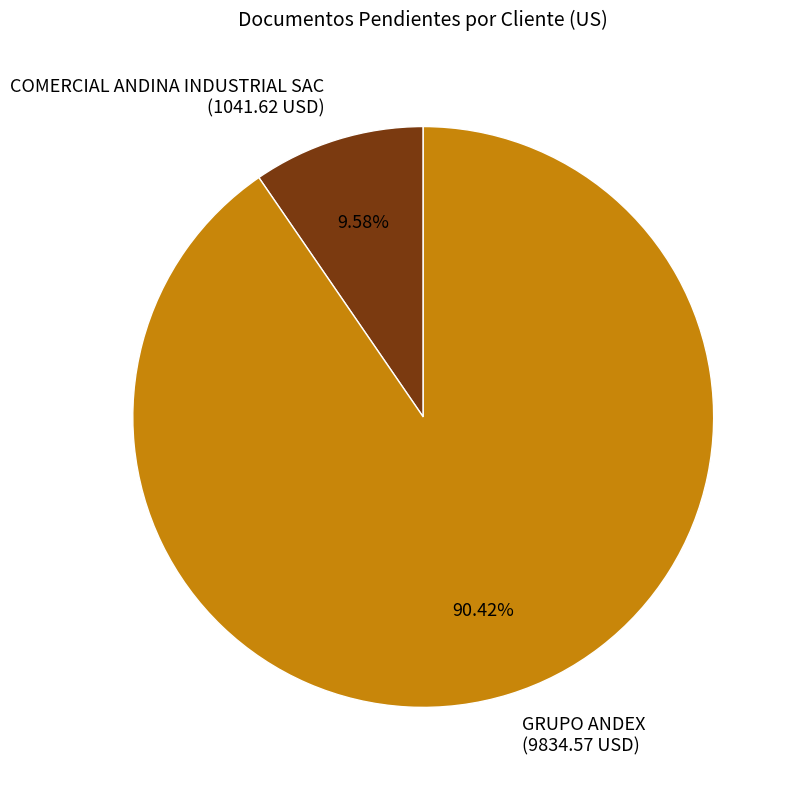

To the nearest percent, what is the average slice percentage?

50%